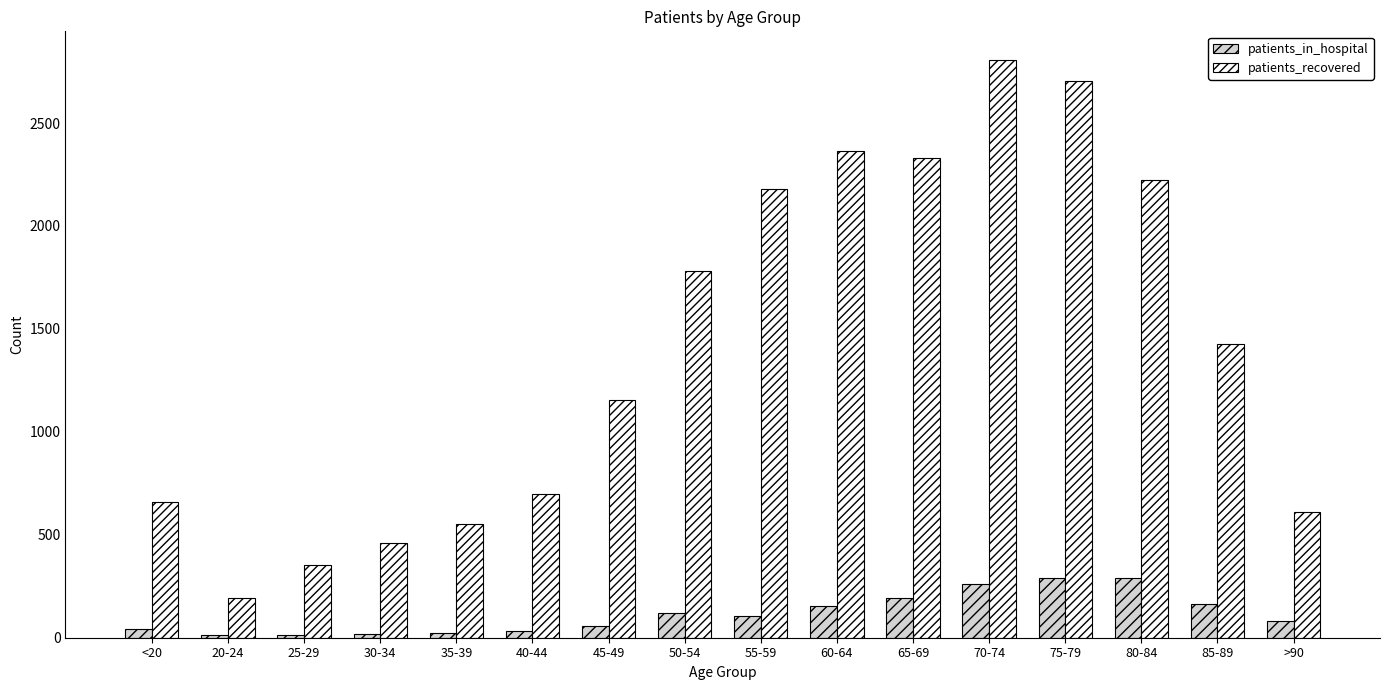

At 85-89, list the series in order from largest to smallest.

patients_recovered, patients_in_hospital